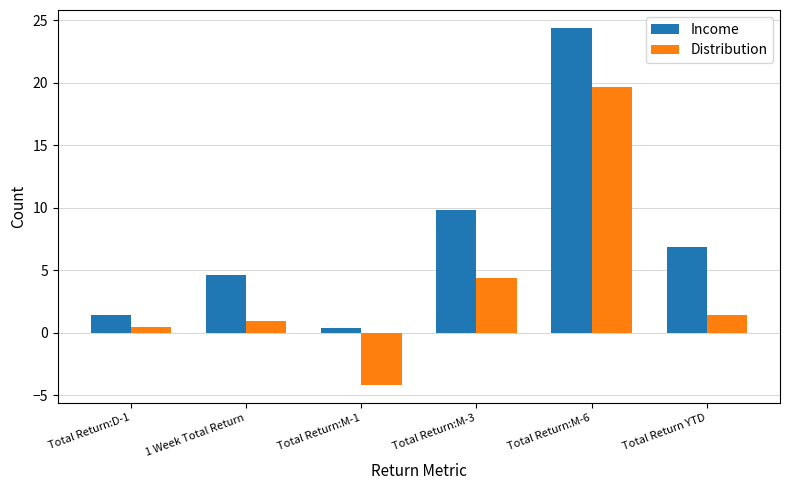

What are all the series names shown in the legend?

Income, Distribution